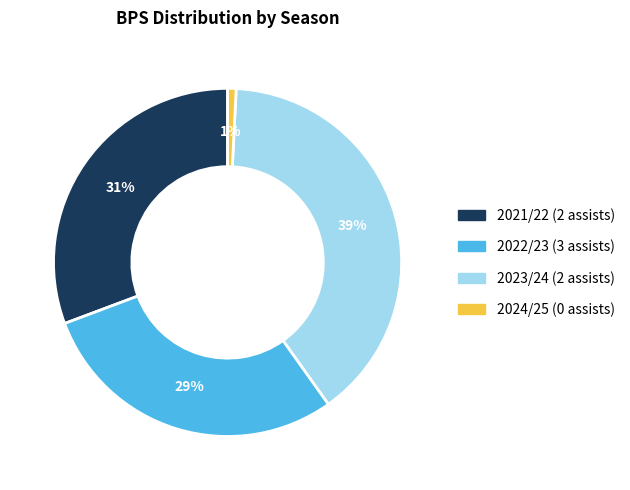

True or false: 2023/24 (2 assists) accounts for 39% of the total.

True